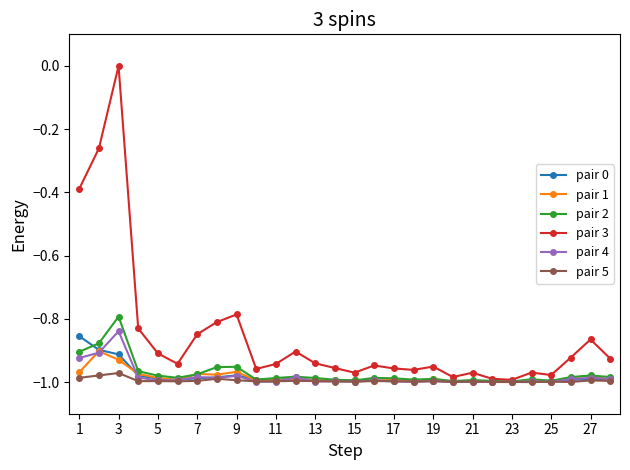

Count the number of data series in this chart.

6